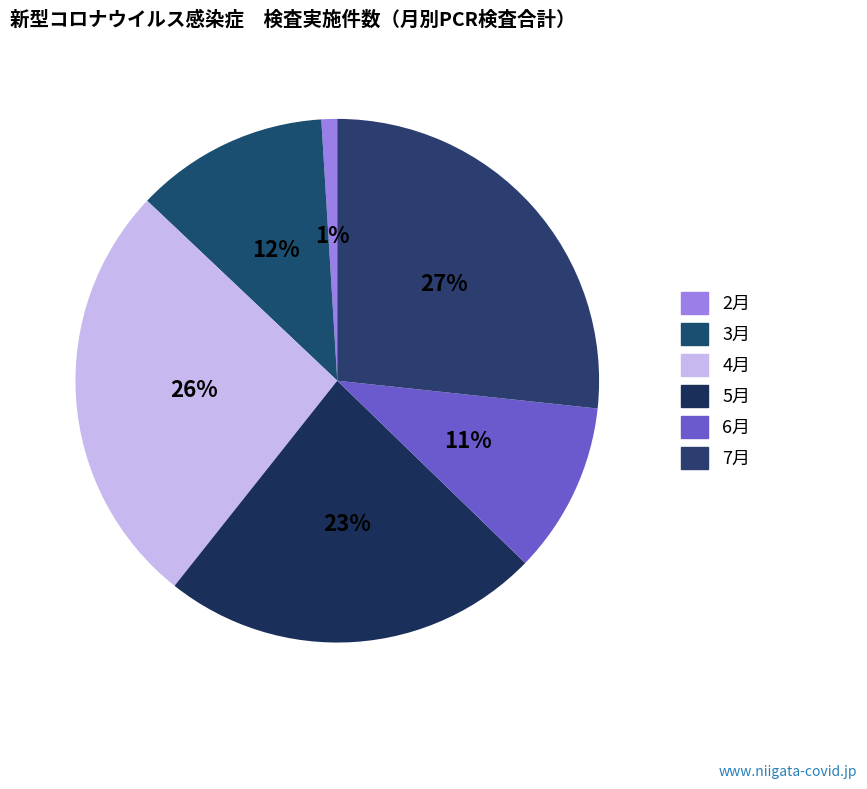

How many slices are in this pie chart?

6